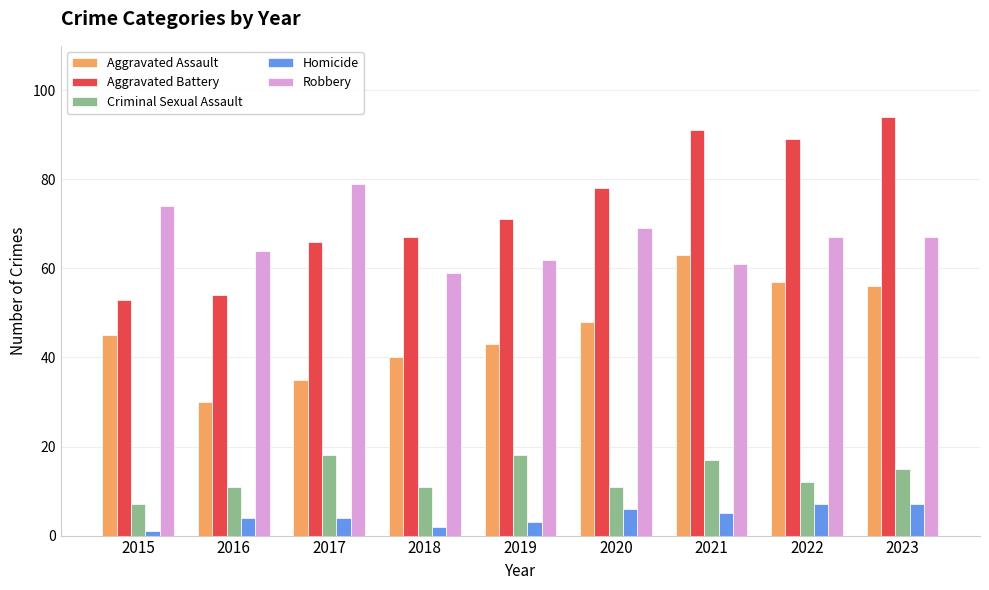

At 2015, list the series in order from smallest to largest.

Homicide, Criminal Sexual Assault, Aggravated Assault, Aggravated Battery, Robbery